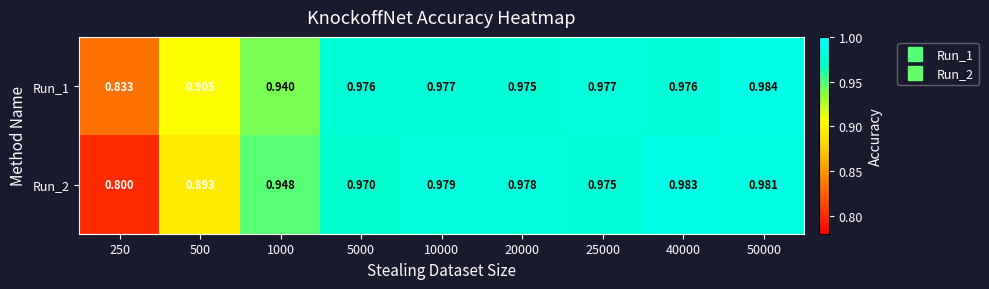

How many distinct data groups are displayed?

2